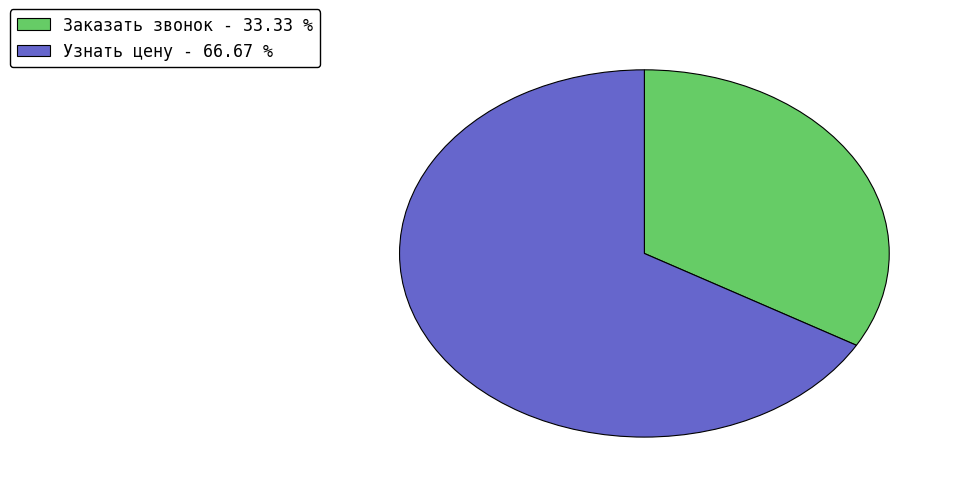

Between Узнать цену and Заказать звонок, which is larger?

Узнать цену